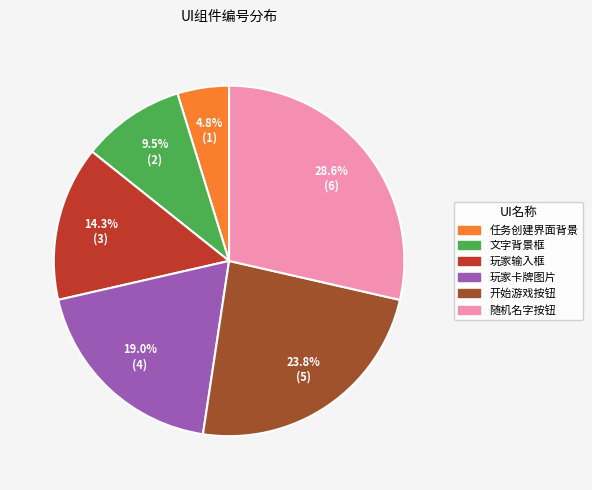

To the nearest percent, what portion does 开始游戏按钮 represent?

24%